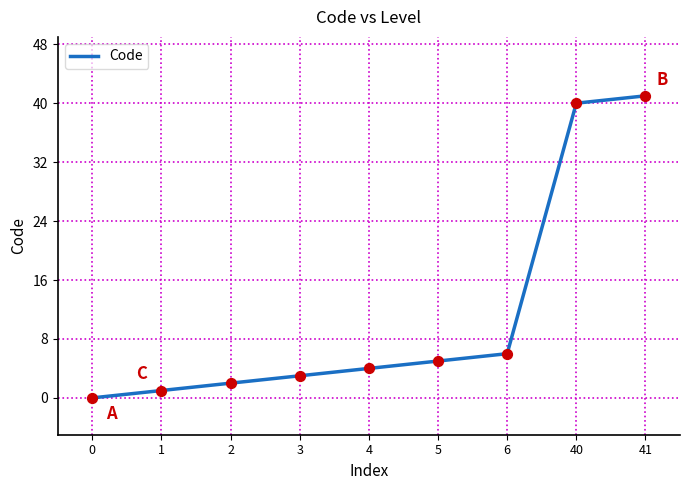

What is the change in value from 1 to 3?

+2